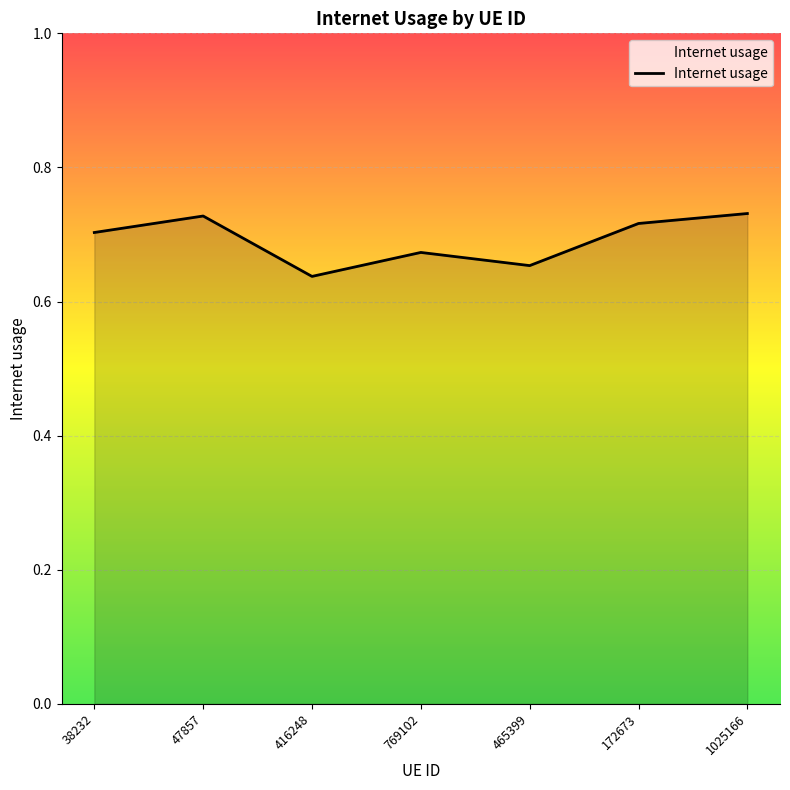

How many interior local valleys (lower than both neighbors) does the data have?

2